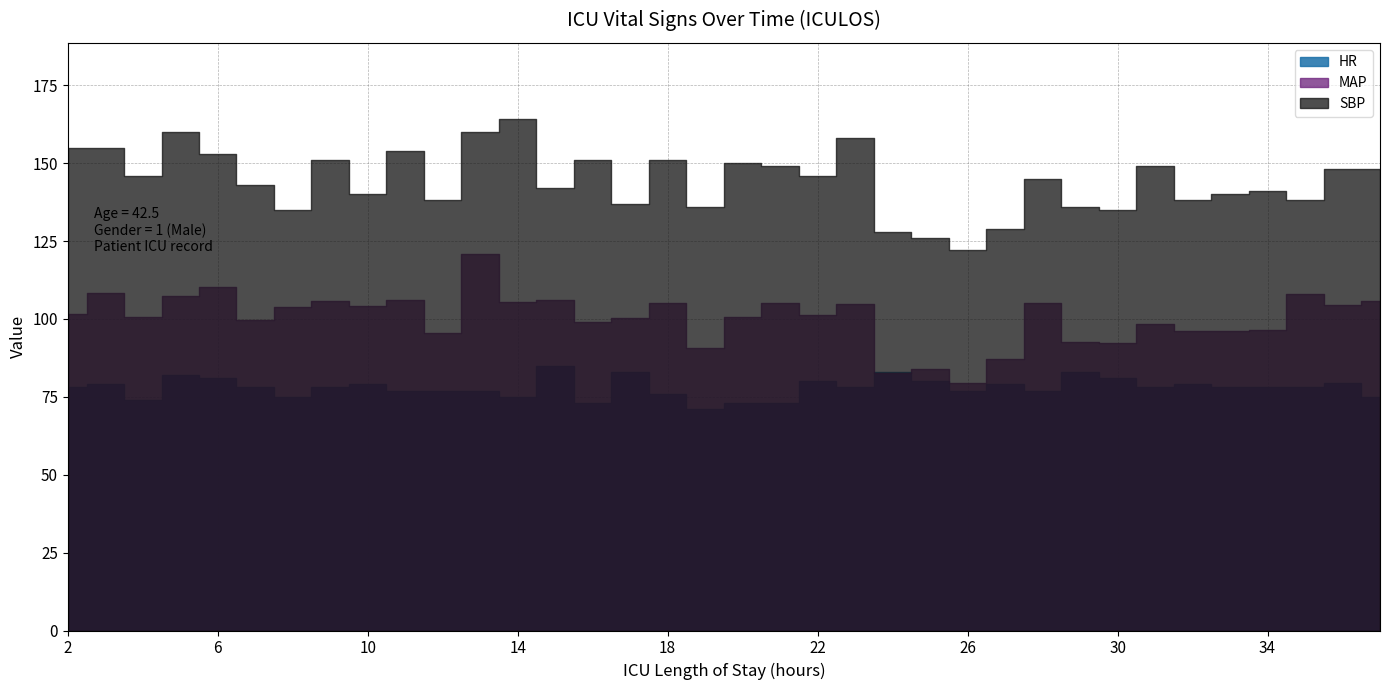

Which series has the widest spread of values?

SBP